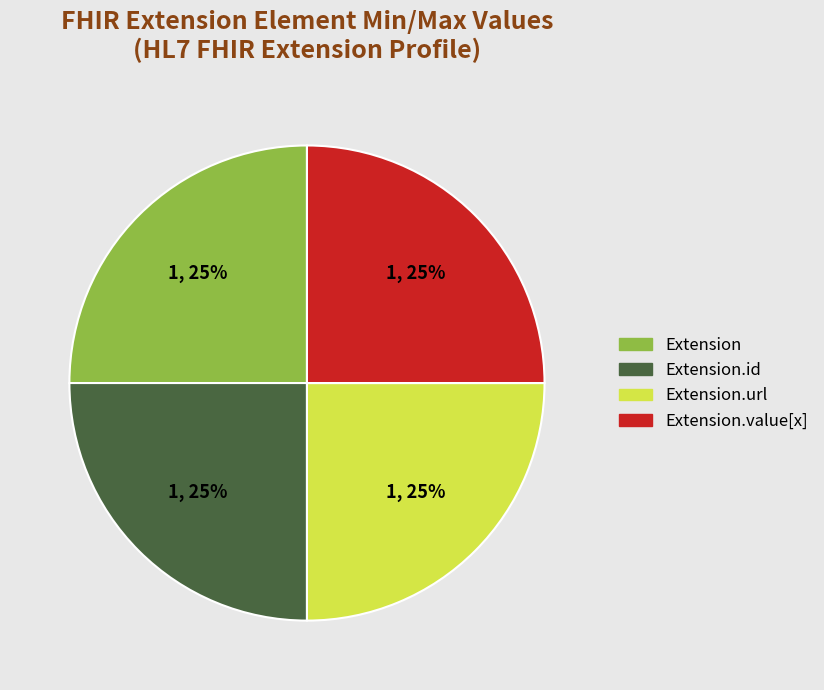

Does Extension.value[x] represent more than half of the total?

No